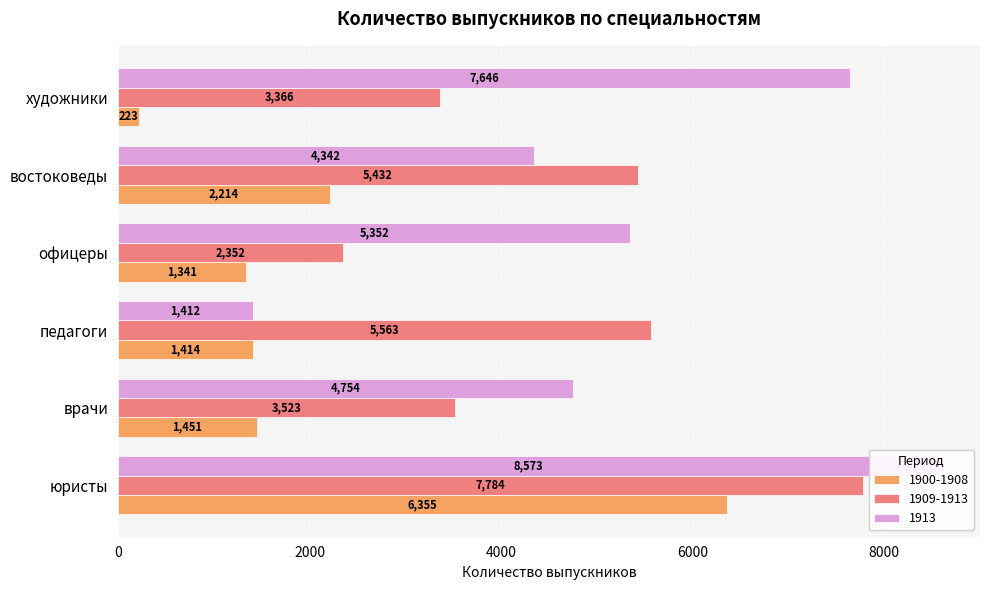

Which has a higher value, врачи or юристы?

юристы